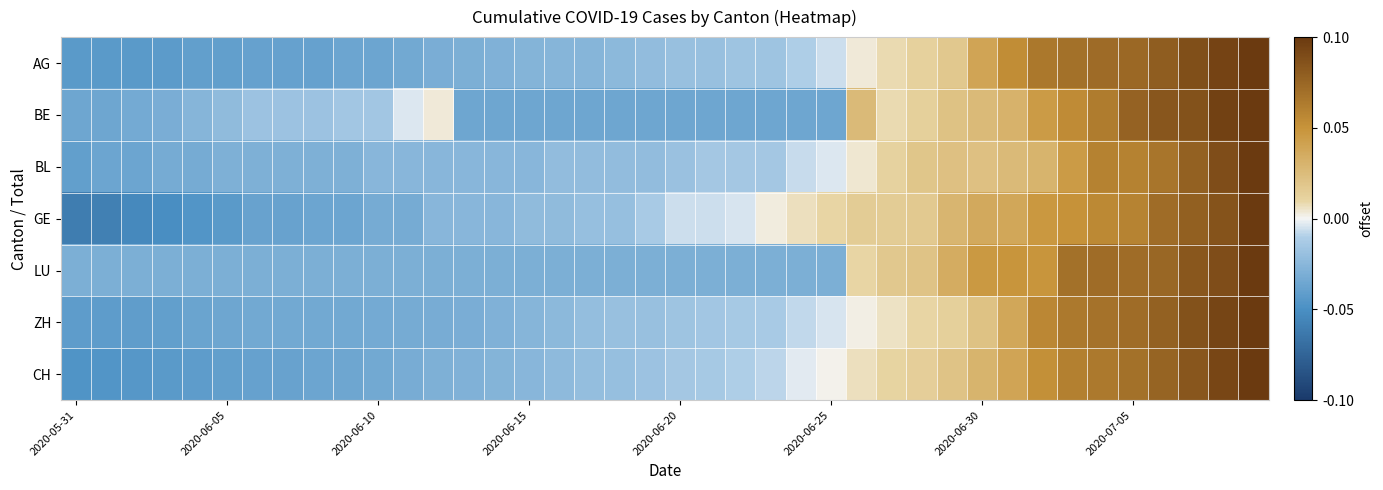

Which series has the largest range (max minus min)?

GE